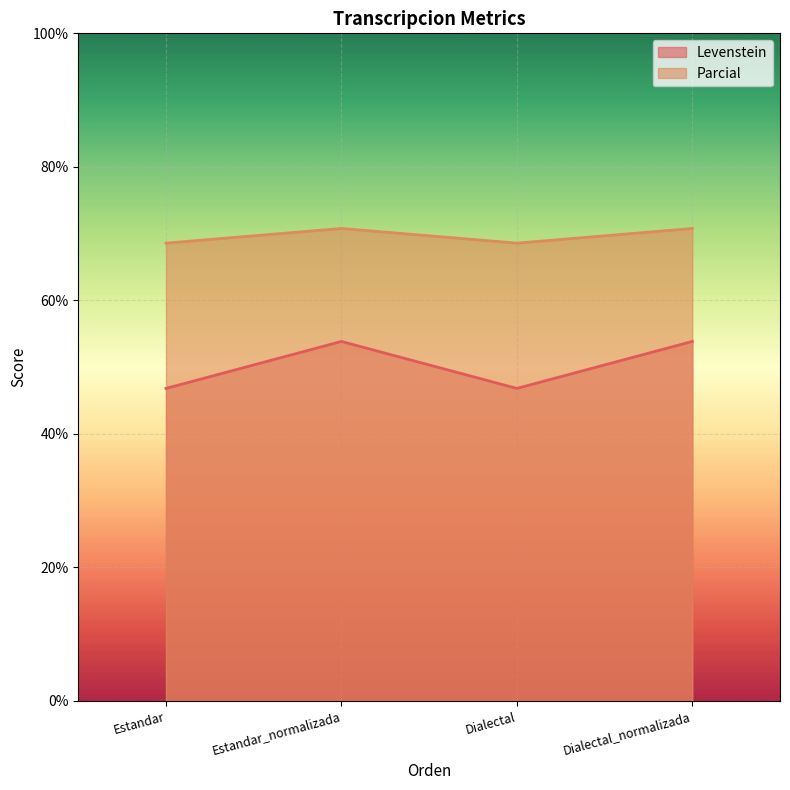

In Parcial, how many points are lower than both neighbors (excluding endpoints)?

1